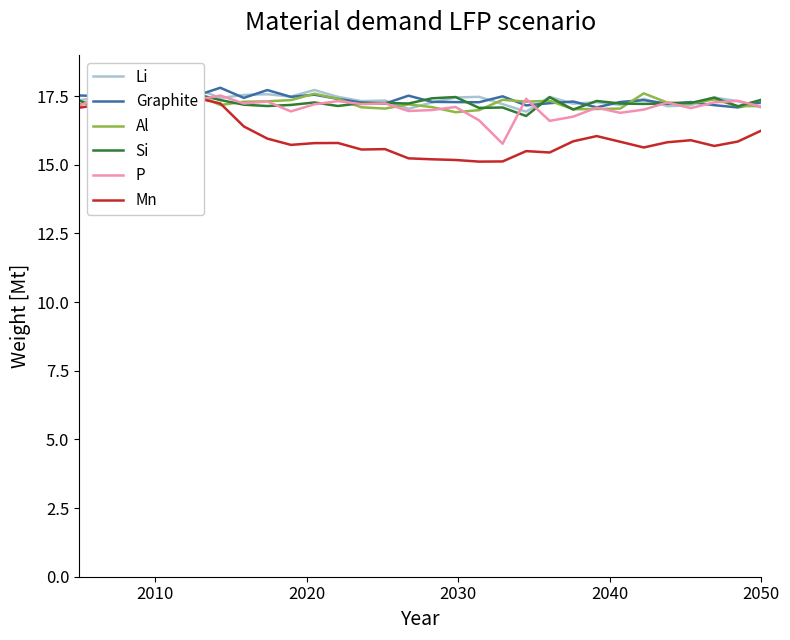

Is this an area chart (filled region under the line)?

No